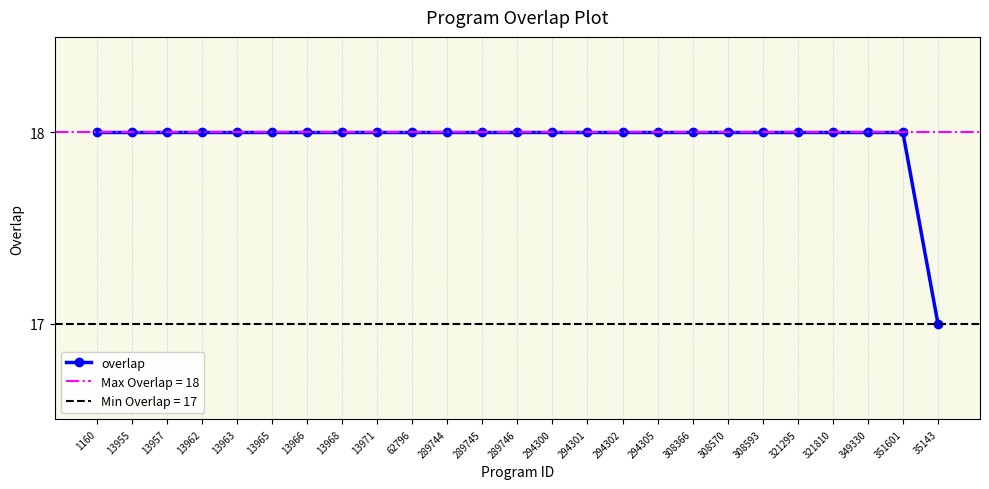

Count the number of data series in this chart.

1